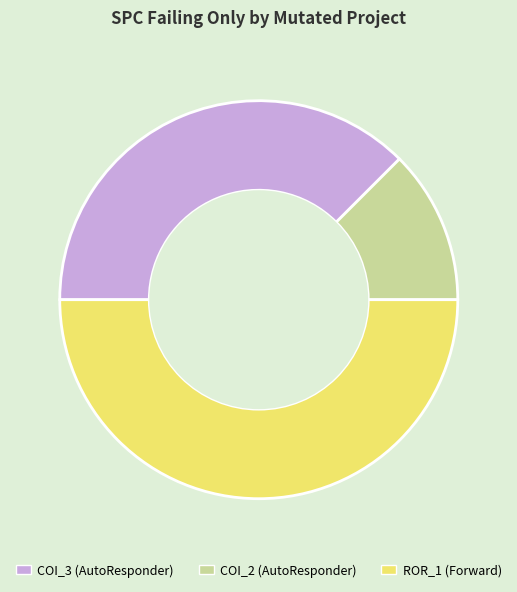

What is the smallest slice in the pie chart?

AutoResponder.EmailSystem.Client.COI_2